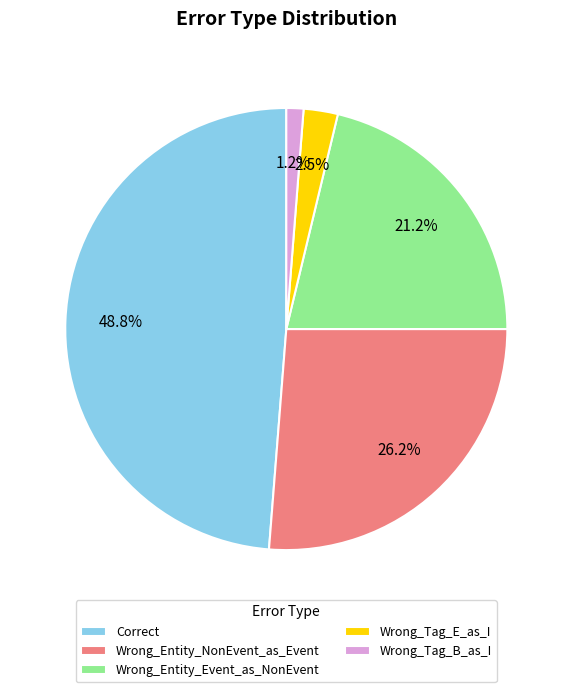

Which category has the smallest portion of the pie?

Wrong_Tag_B_as_I